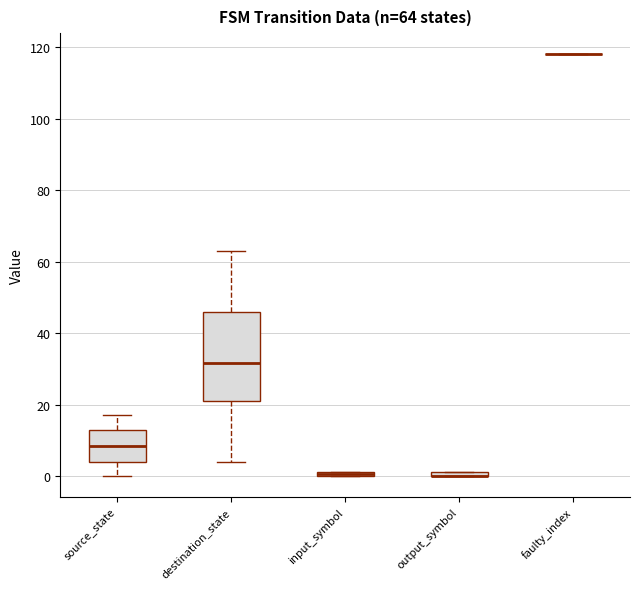

Which box is the tallest, from its lower edge to its upper edge?

destination_state